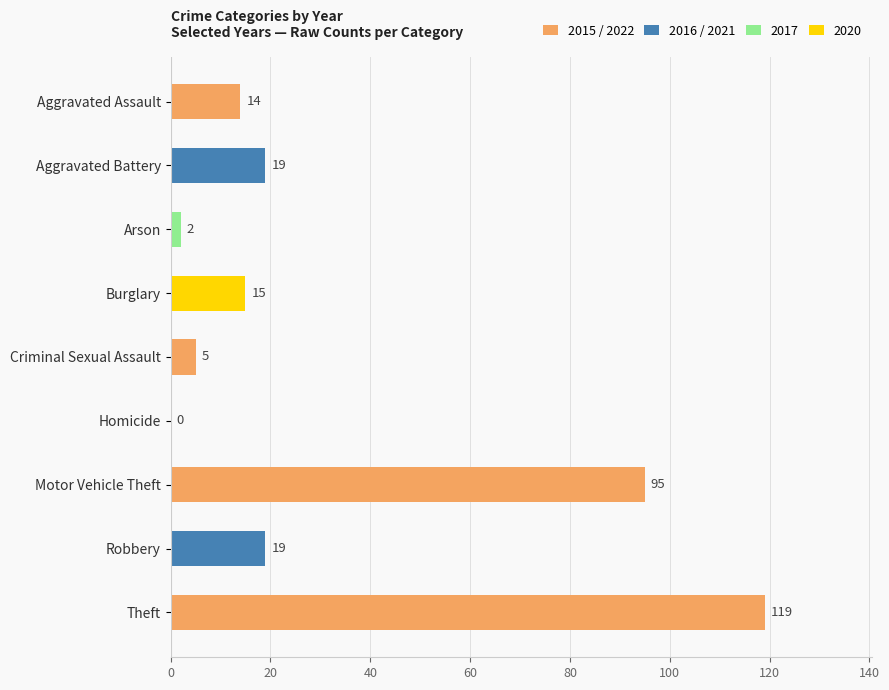

What is the sum of all values?

288